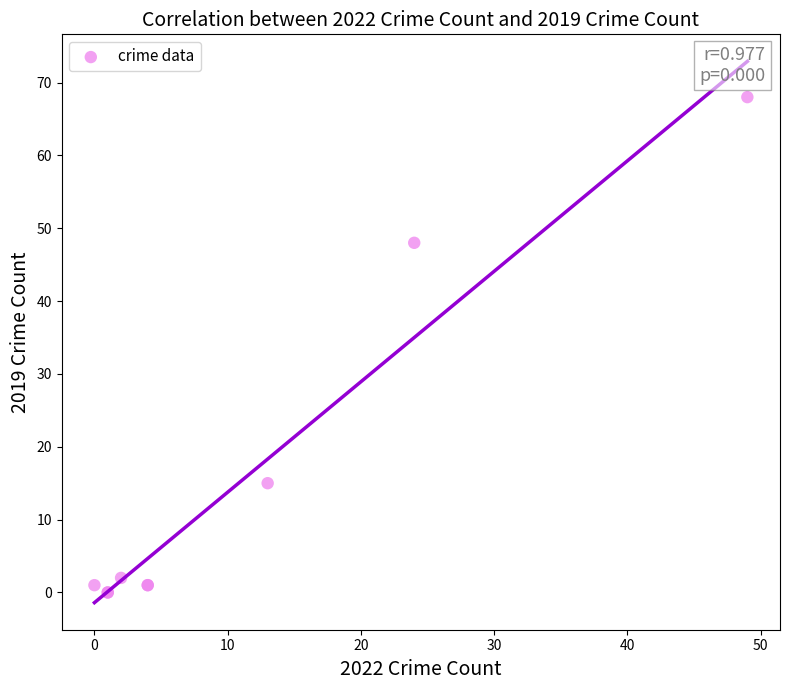

What Y value in the scatter plot is closest to 34?

48